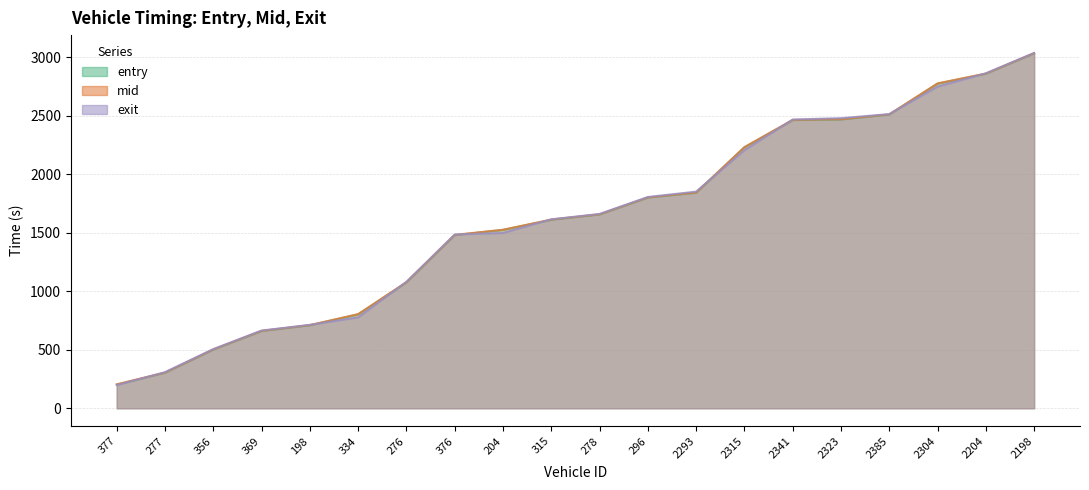

At how many categories does at least one series exceed 1234?

13